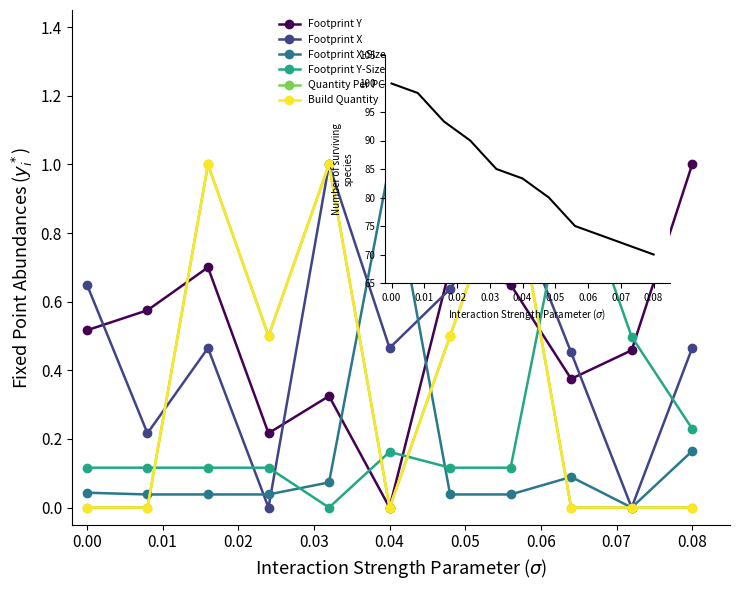

How many values in the Footprint Y-Size series exceed 0?

10